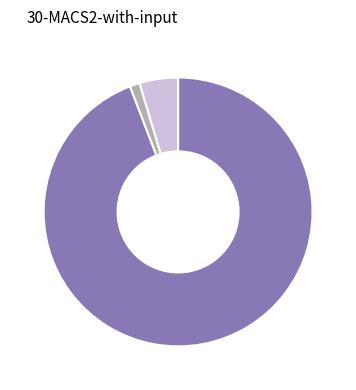

Is there any slice that represents more than half of the pie?

Yes